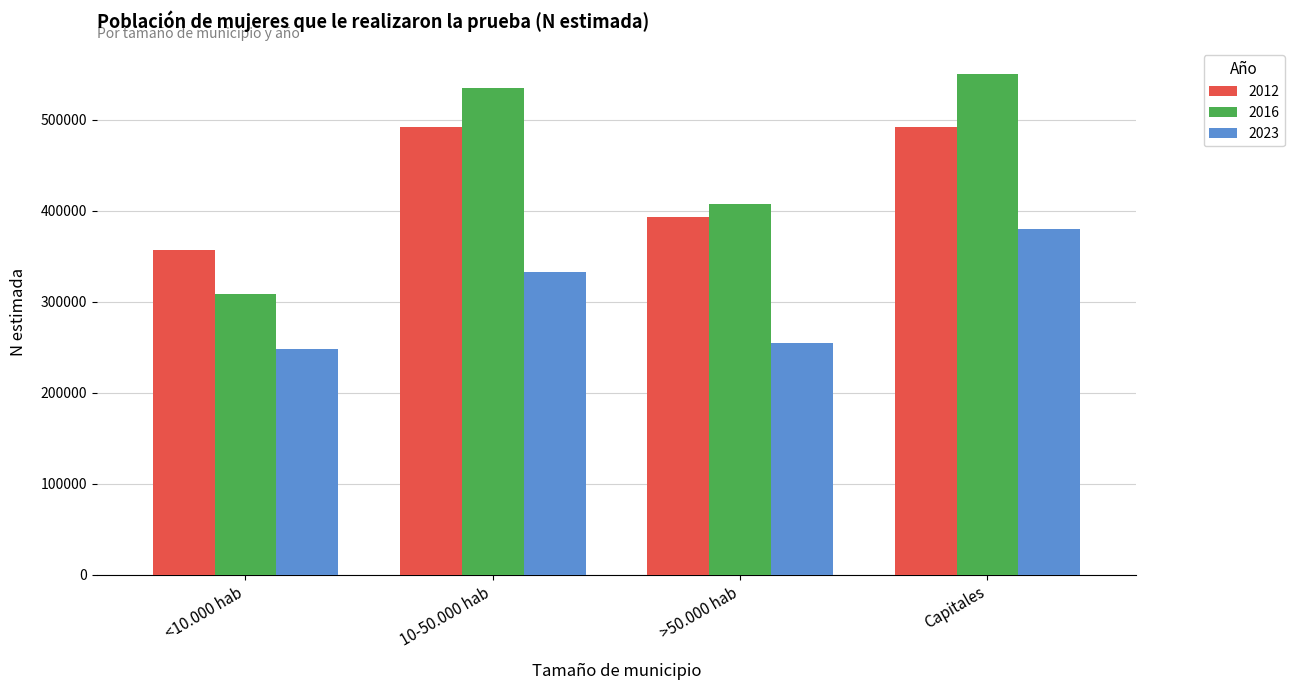

Are the bars grouped side by side (vs. stacked)?

Yes